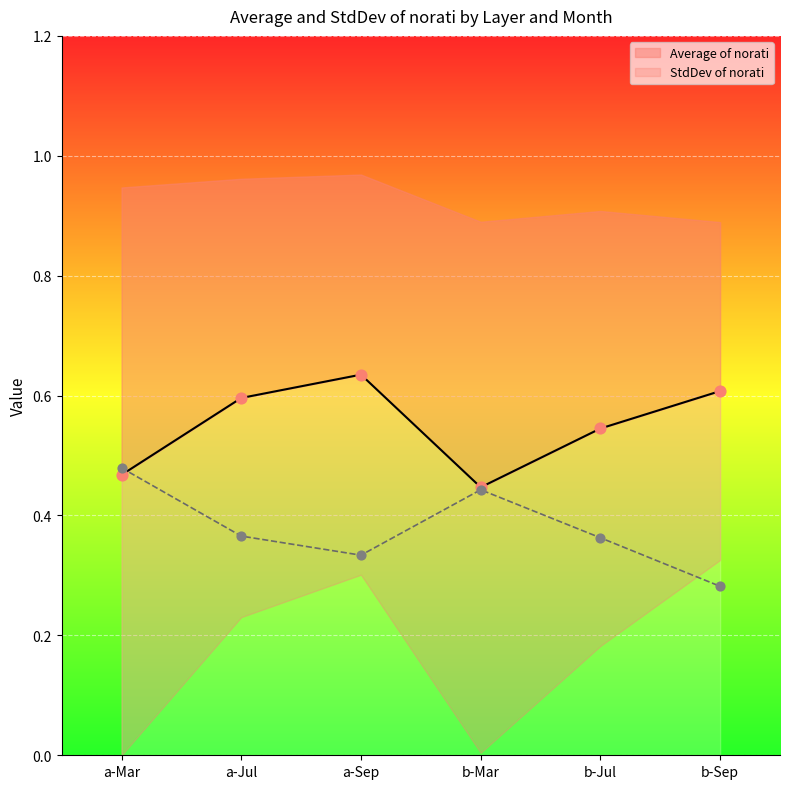

Which series reaches the maximum Y coordinate?

Average of norati